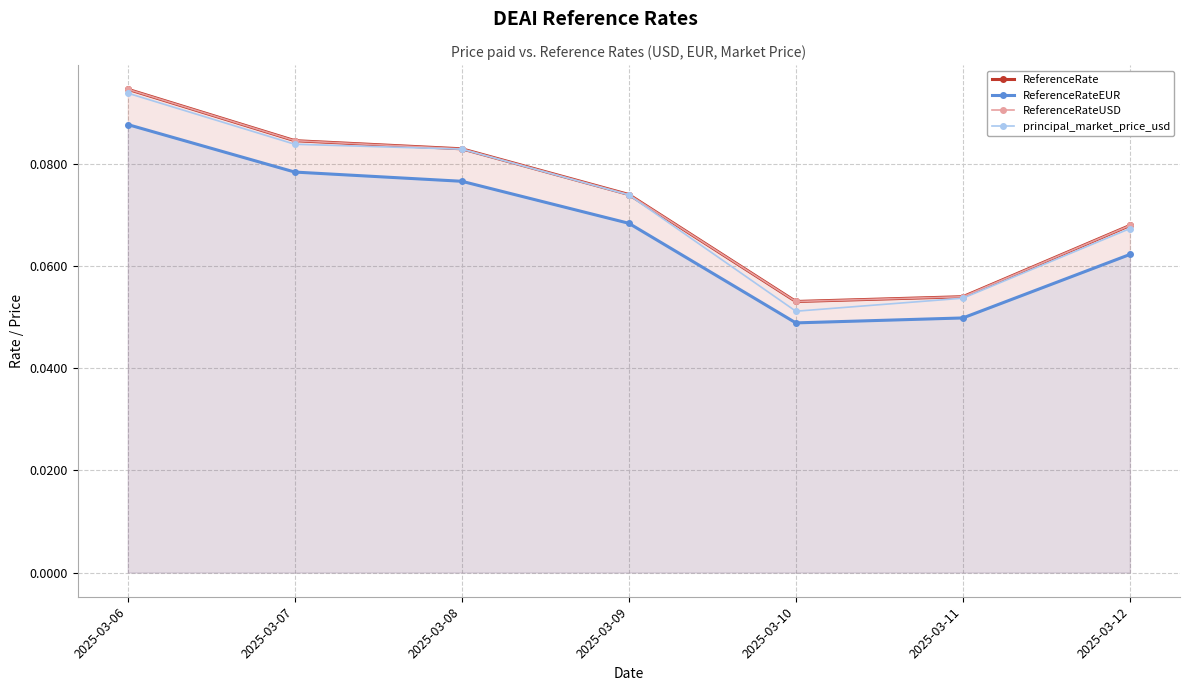

How many interior local valleys does the ReferenceRateEUR series have?

1